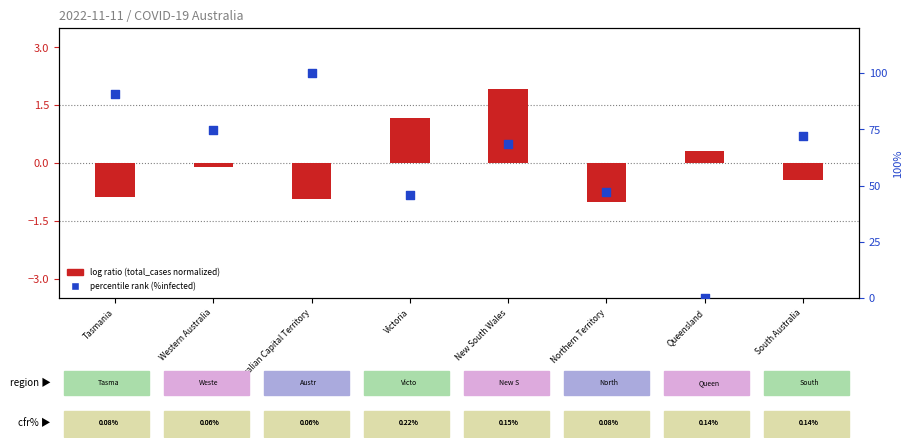

Which series contains the lowest Y value?

log ratio (total_cases normalized)